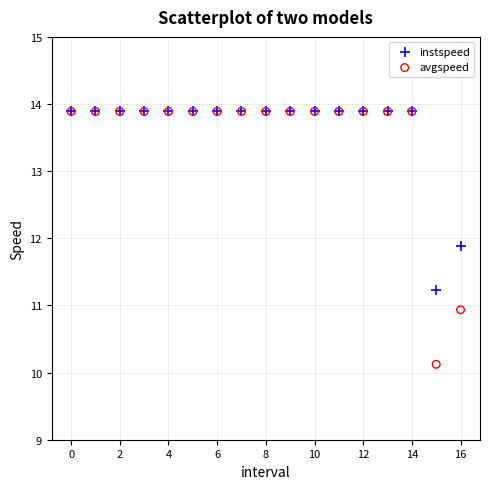

In the avgspeed series, what Y value is closest to 12?

10.9